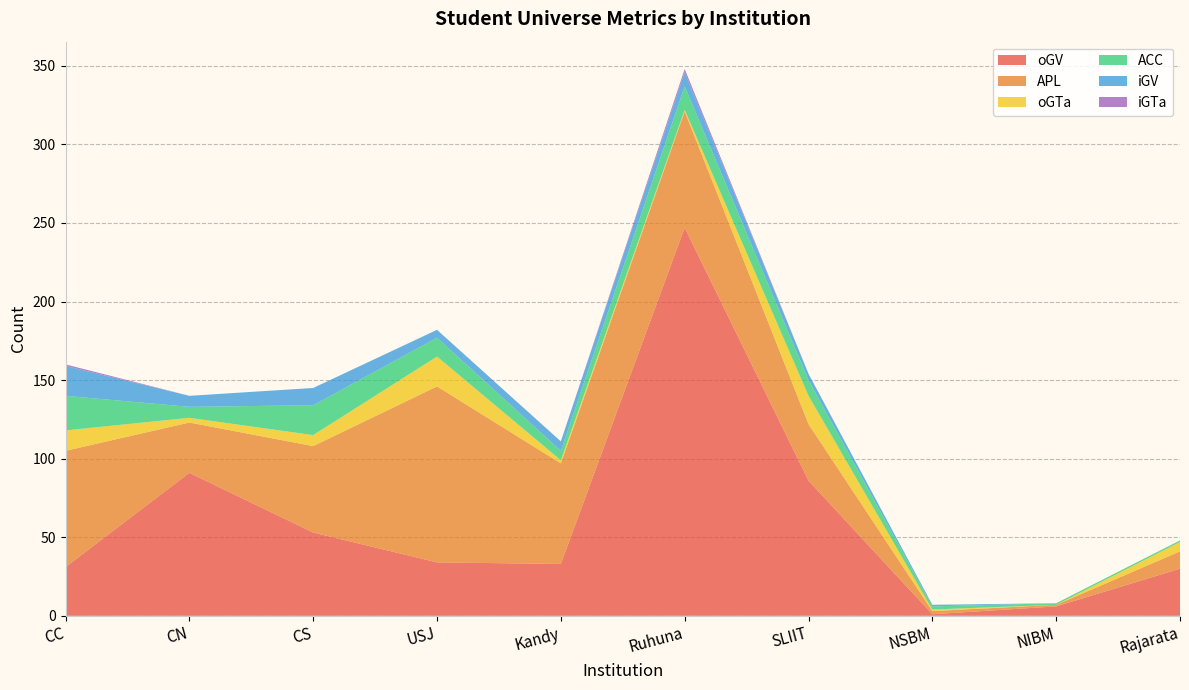

Reading left to right, what are all the values shown in this chart?

oGV: CC=31	CN=91	CS=53	USJ=34	Kandy=33	Ruhuna=247	SLIIT=86	NSBM=1	NIBM=6	Rajarata=30
APL: CC=74	CN=32	CS=55	USJ=112	Kandy=64	Ruhuna=74	SLIIT=36	NSBM=2	NIBM=1	Rajarata=11
oGTa: CC=13	CN=3	CS=7	USJ=19	Kandy=2	Ruhuna=1	SLIIT=18	NSBM=1	NIBM=0	Rajarata=6
ACC: CC=22	CN=7	CS=19	USJ=12	Kandy=6	Ruhuna=15	SLIIT=10	NSBM=2	NIBM=1	Rajarata=1
iGV: CC=19	CN=7	CS=11	USJ=5	Kandy=6	Ruhuna=9	SLIIT=4	NSBM=1	NIBM=0	Rajarata=0
iGTa: CC=1	CN=0	CS=0	USJ=0	Kandy=0	Ruhuna=2	SLIIT=0	NSBM=0	NIBM=0	Rajarata=0